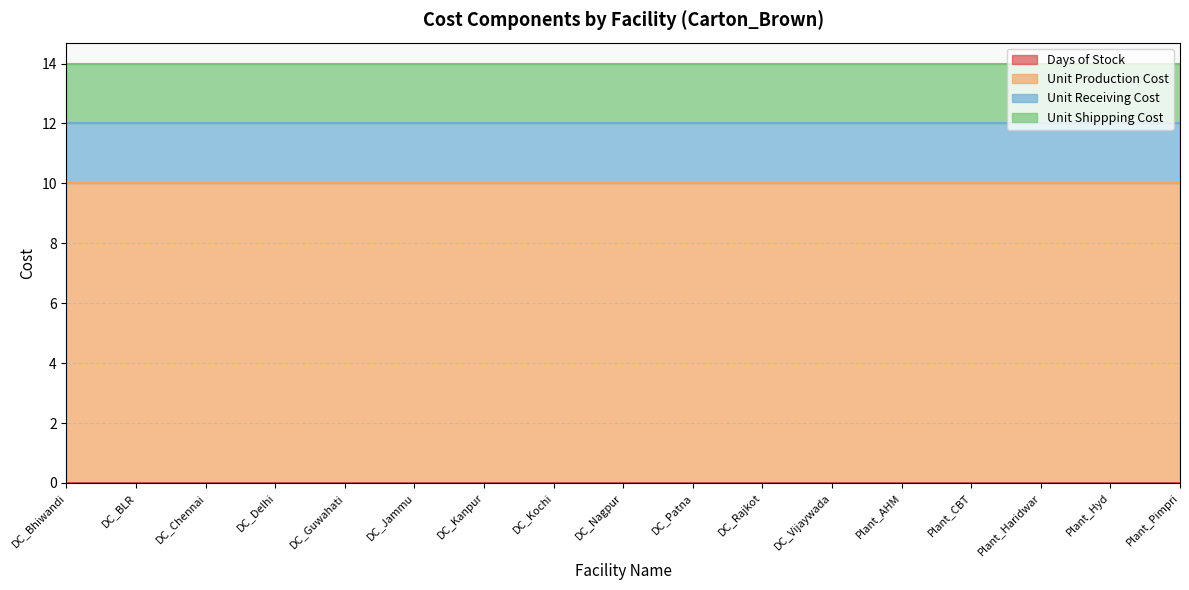

What is the label of the 11th point from the right?

DC_Kanpur